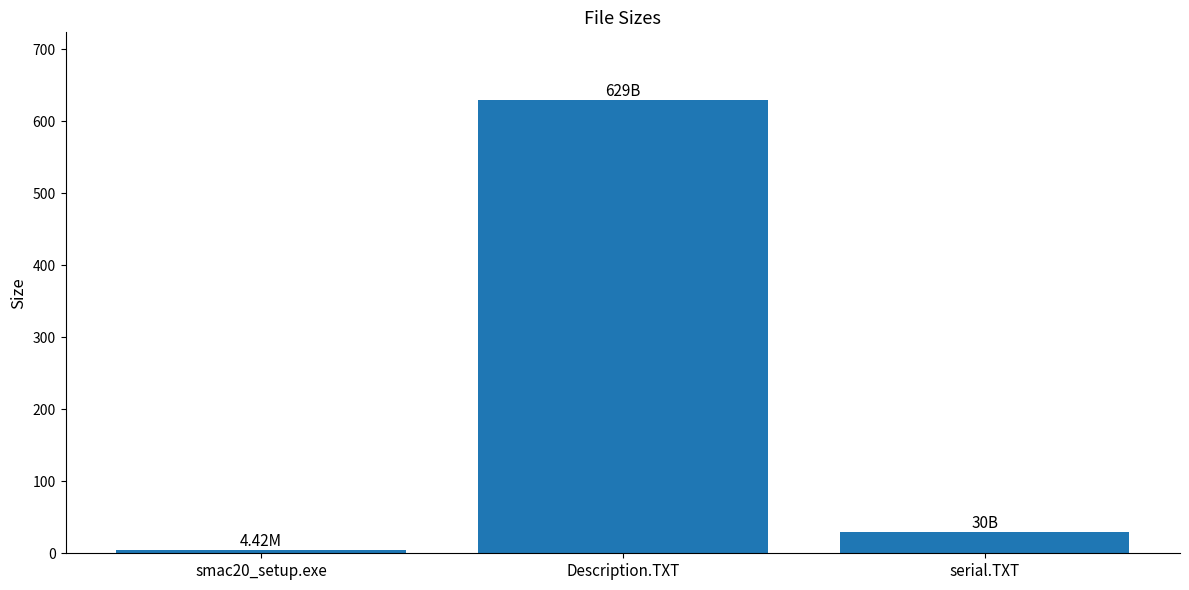

Rank the categories by value from highest to lowest.

Description.TXT, serial.TXT, smac20_setup.exe